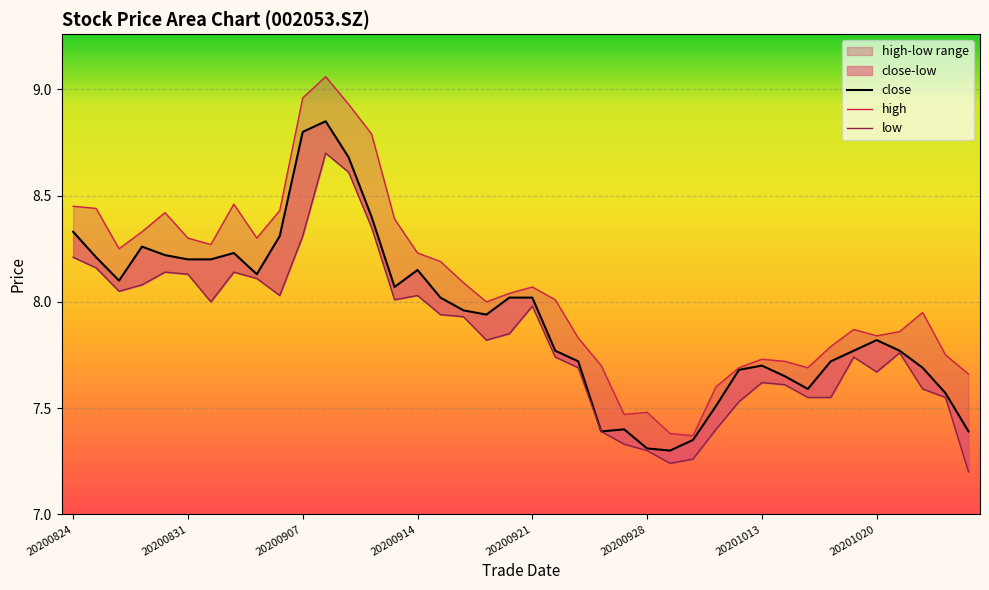

The value of high at 20200921 is 8.1. True or false?

True